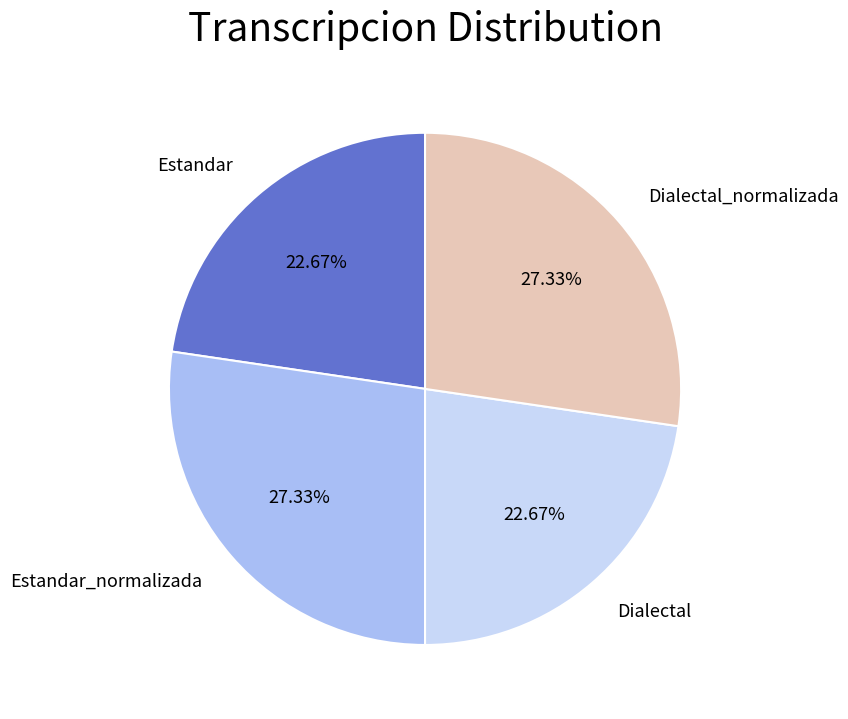

Is there a majority slice in this chart?

No